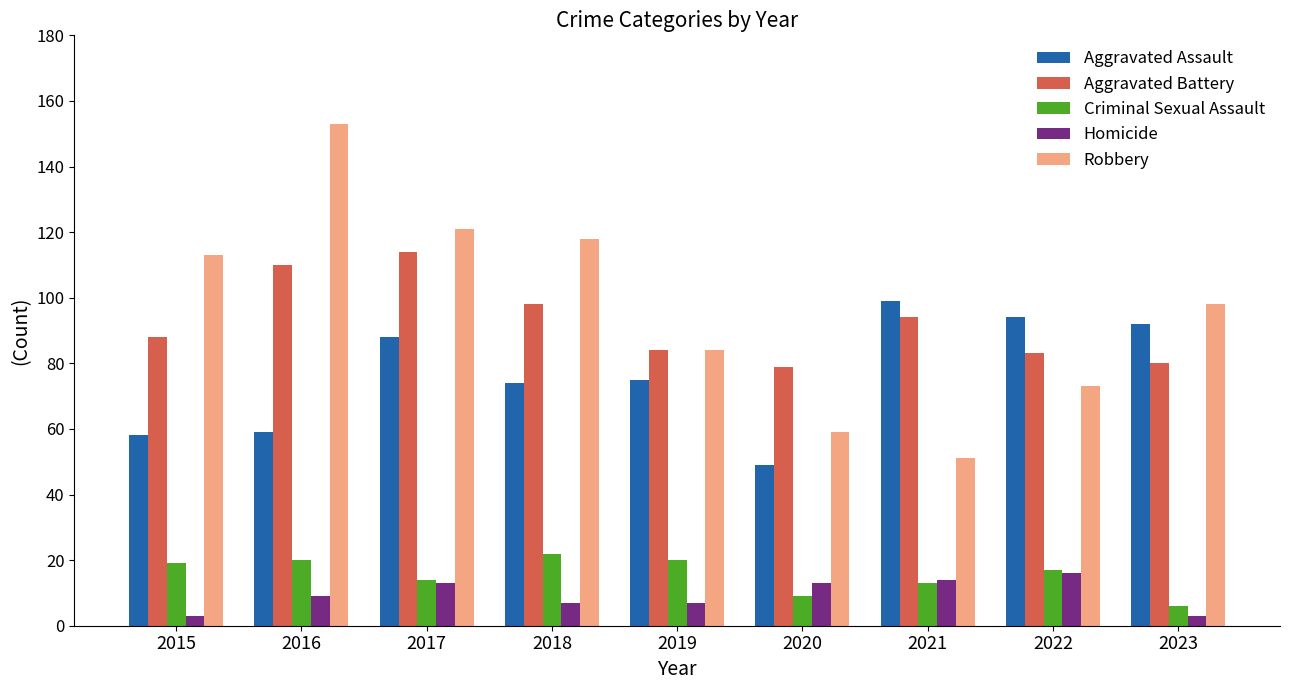

What is the difference between the Aggravated Assault values at 2018 and 2015?

16